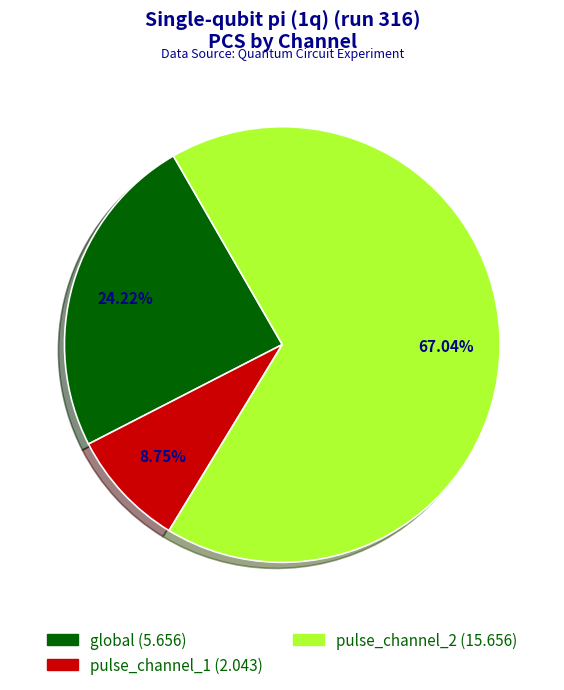

How many segments does this pie chart have?

3